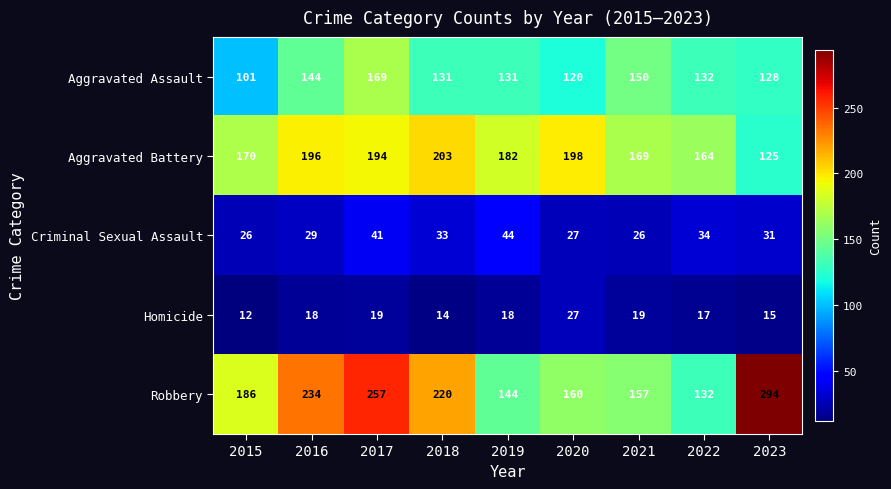

Read the Aggravated Assault value at 2021, to the nearest 10.

150